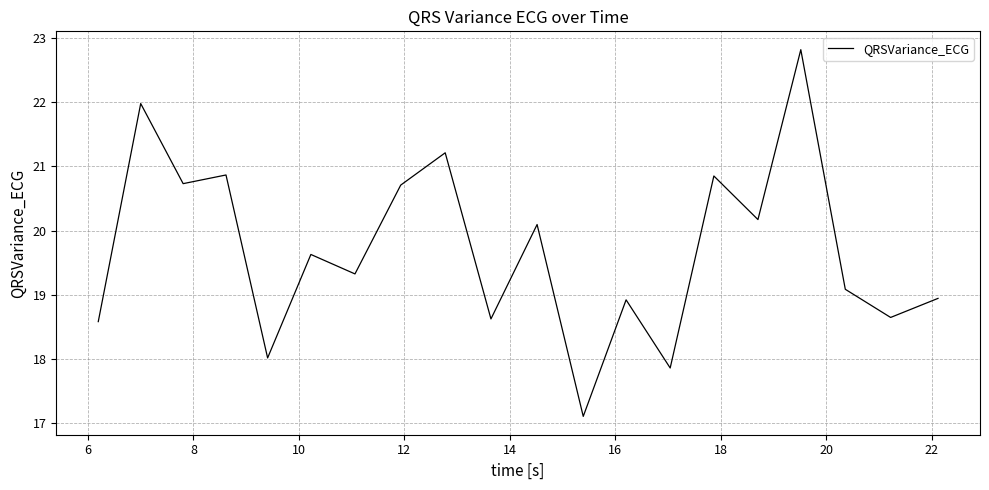

Count the number of categories in the chart.

20